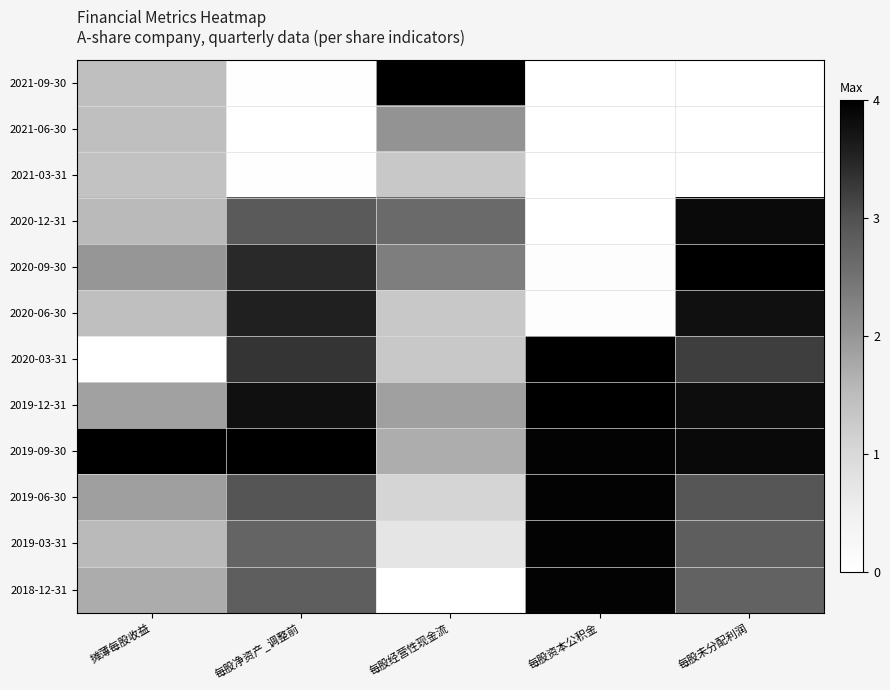

List the series in order of their peak value, lowest first.

2021-03-31, 2021-06-30, 2020-06-30, 2020-12-31, 2019-06-30, 2019-03-31, 2018-12-31, 2021-09-30, 2020-09-30, 2020-03-31, 2019-12-31, 2019-09-30